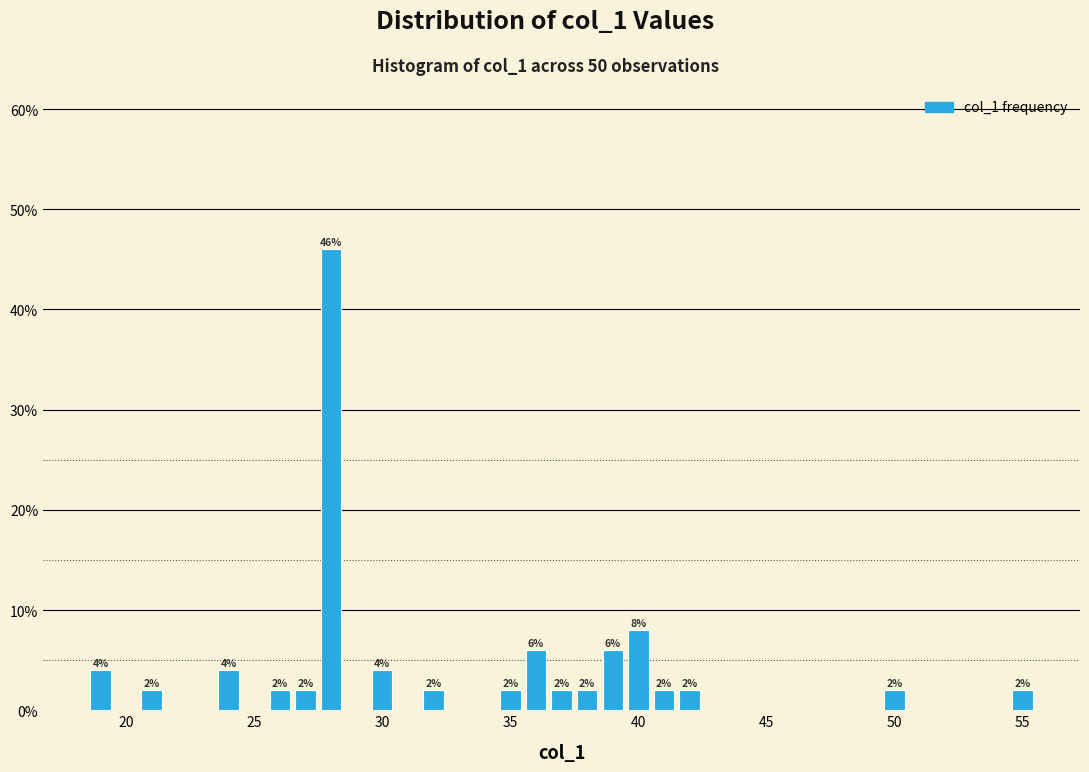

Read against the x-axis, roughly where is the centre of the tallest bar?

28.0